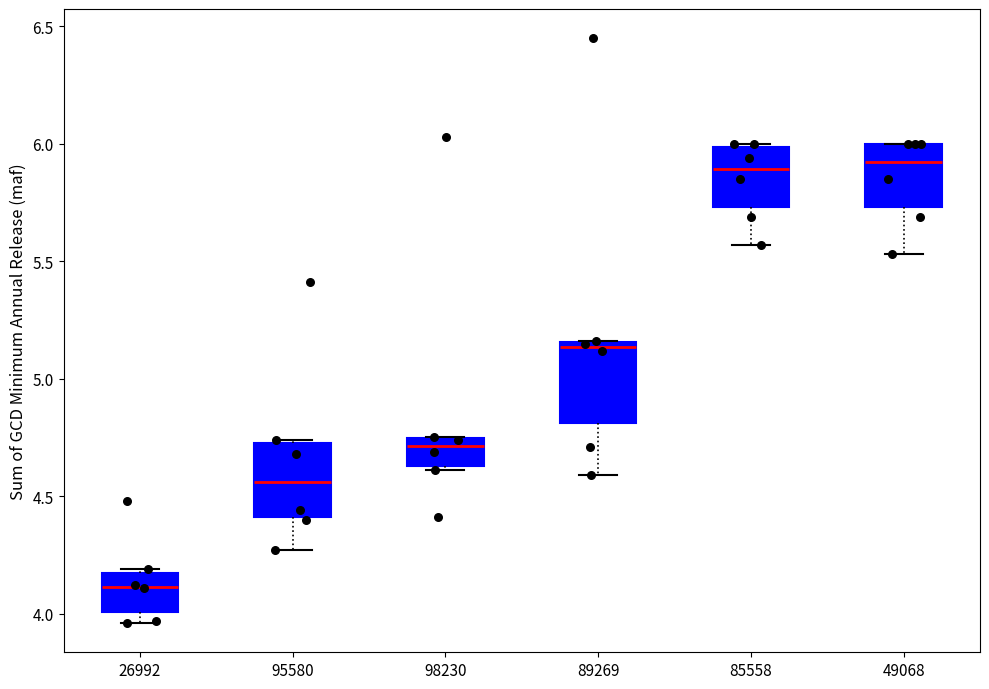

Reading left to right, transcribe this box plot: for each box, give where its median line is, the range the box spans, and where its two whiskers end, as read against the y-axis. The values are not printed on the chart, so give them approximately, as read against the axis.

26992: median 4.10, box 4.00 to 4.15, whiskers 3.95 to 4.20
95580: median 4.55, box 4.40 to 4.75, whiskers 4.25 to 4.75 (just above the box's upper edge)
98230: median 4.70, box 4.65 to 4.75, whiskers 4.60 to 4.75
89269: median 5.15 (just below the box's upper edge), box 4.80 to 5.15, whiskers 4.60 to 5.15
85558: median 5.90, box 5.75 to 6.00, whiskers 5.55 to 6.00
49068: median 5.95, box 5.75 to 6.00, whiskers 5.55 to 6.00